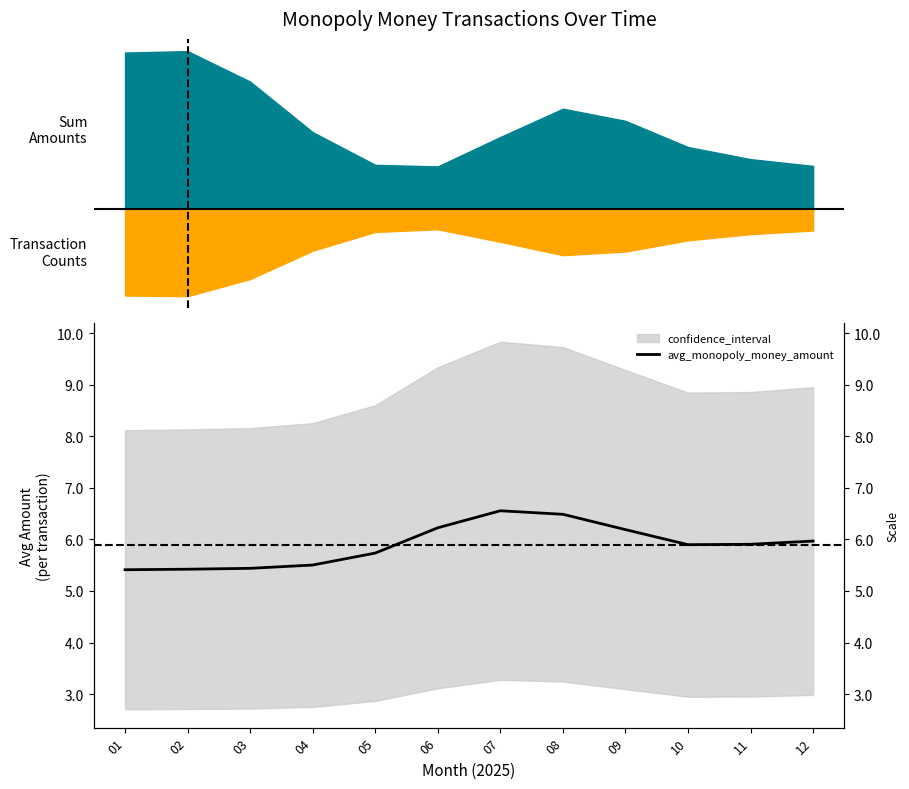

Rank the categories by value from highest to lowest.

07, 08, 06, 09, 12, 11, 10, 05, 04, 03, 02, 01